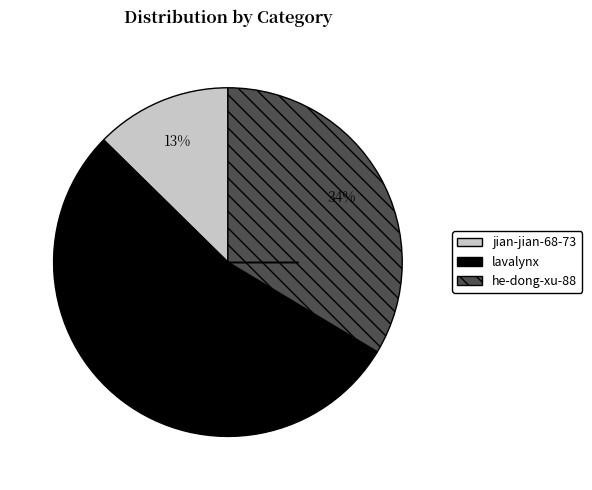

To the nearest percent, what is the difference between the largest and smallest slice percentages?

41%